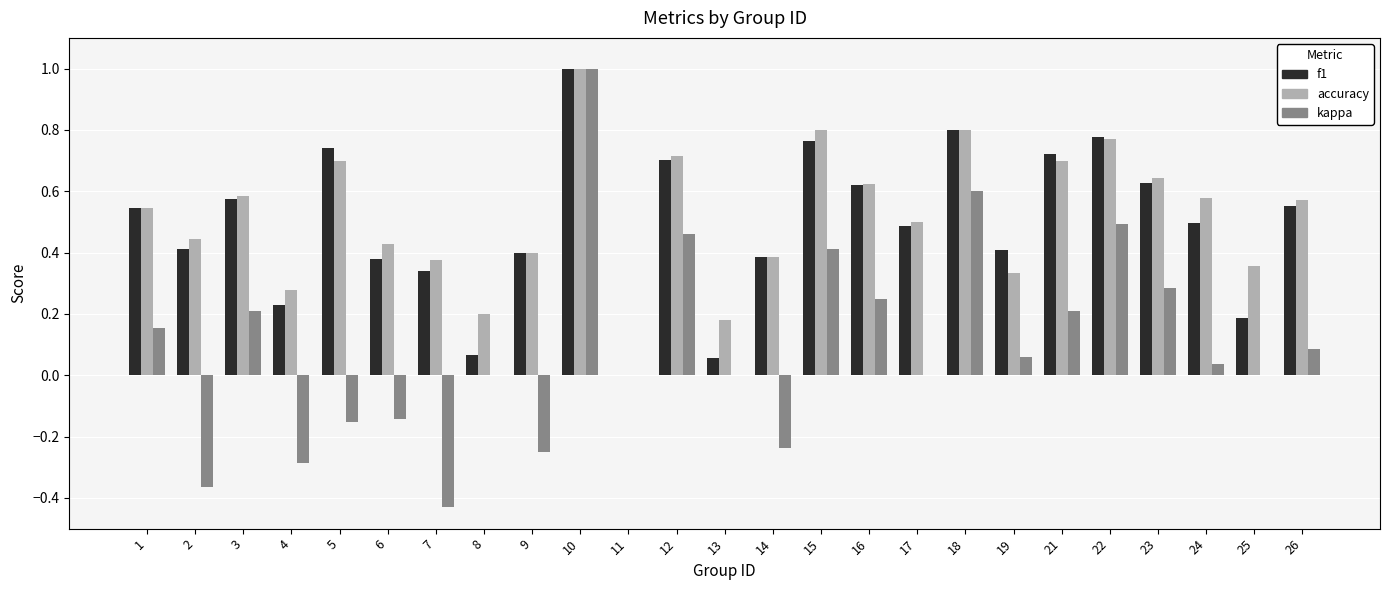

The value of kappa at 25 is 0.0. True or false?

True